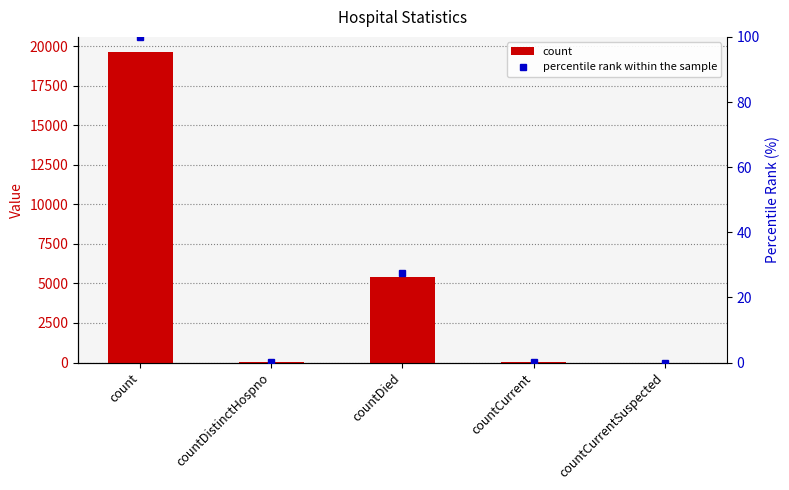

At which category is the sum across all series the highest?

count